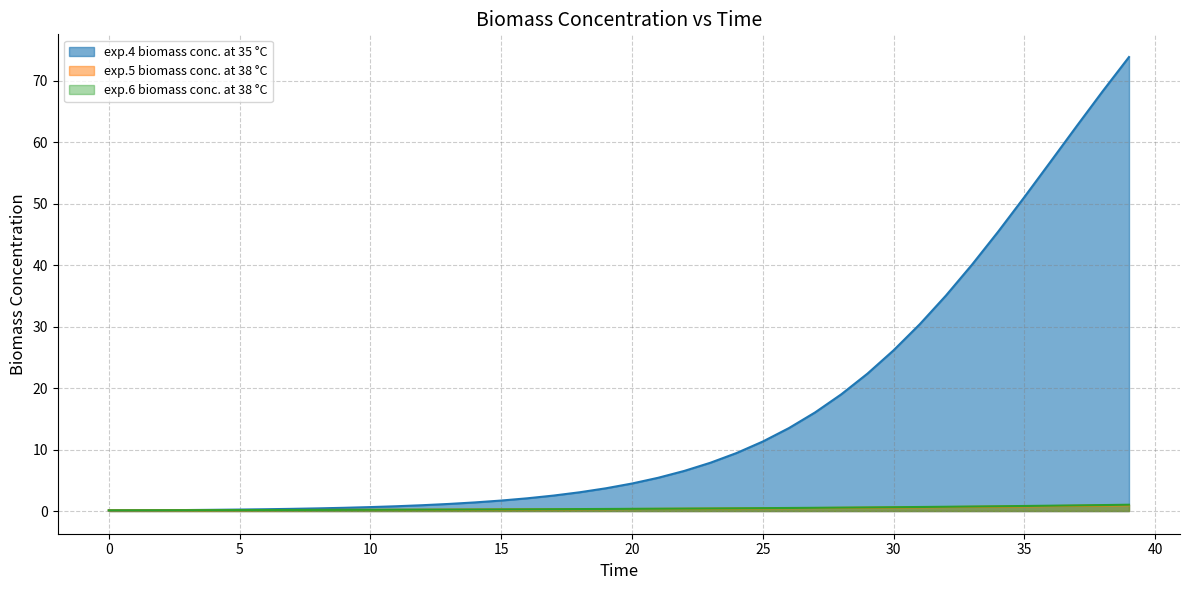

Which series has the largest total across all categories?

exp.4 biomass conc. at 35 °C